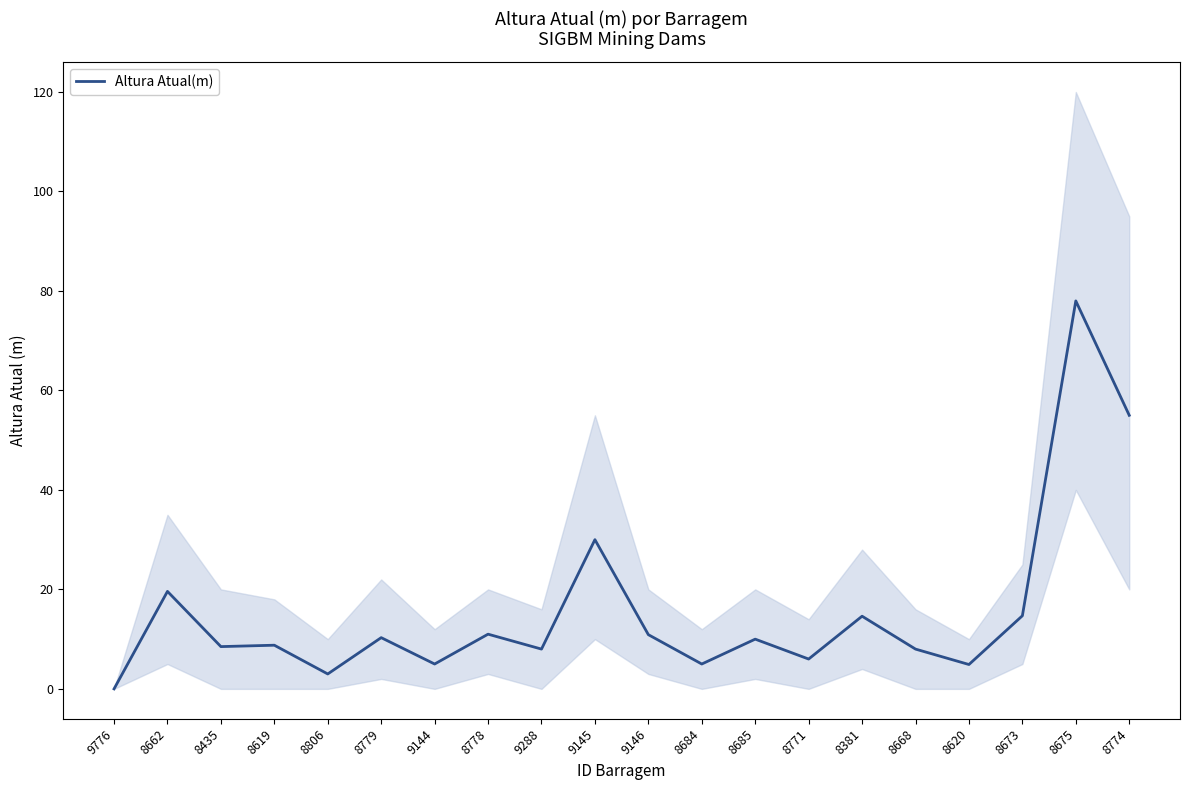

How many interior local peaks (higher than both neighbors) does the data have?

8